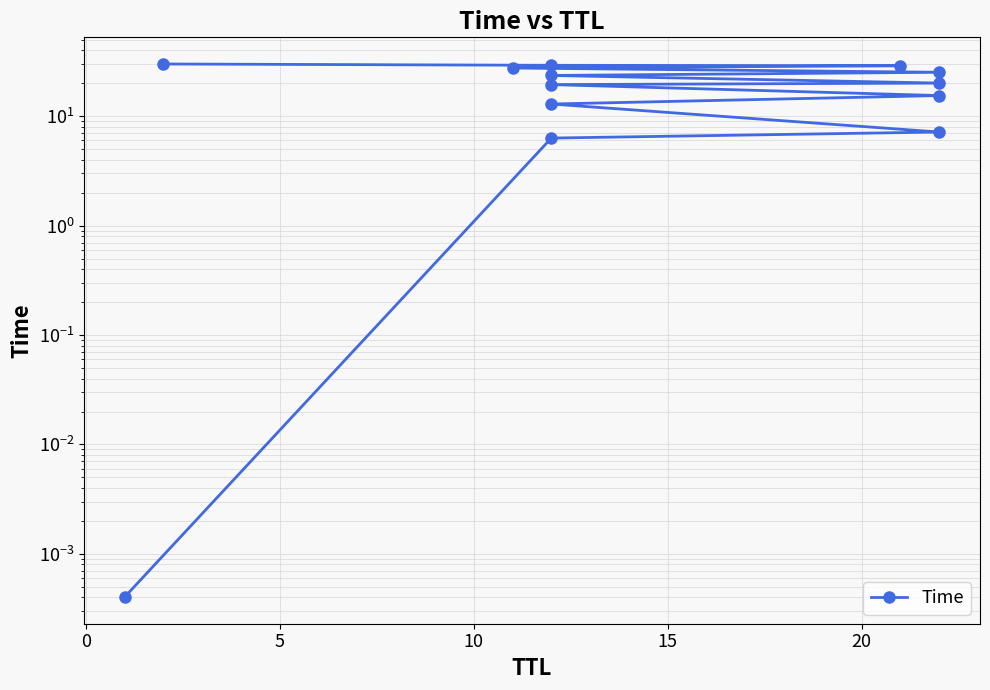

Reading left to right, extract all data points from this chart.

0.0	6.3	7.2	12.9	15.4	19.4	20.1	23.6	25.2	27.6	28.9	29.2	30.0